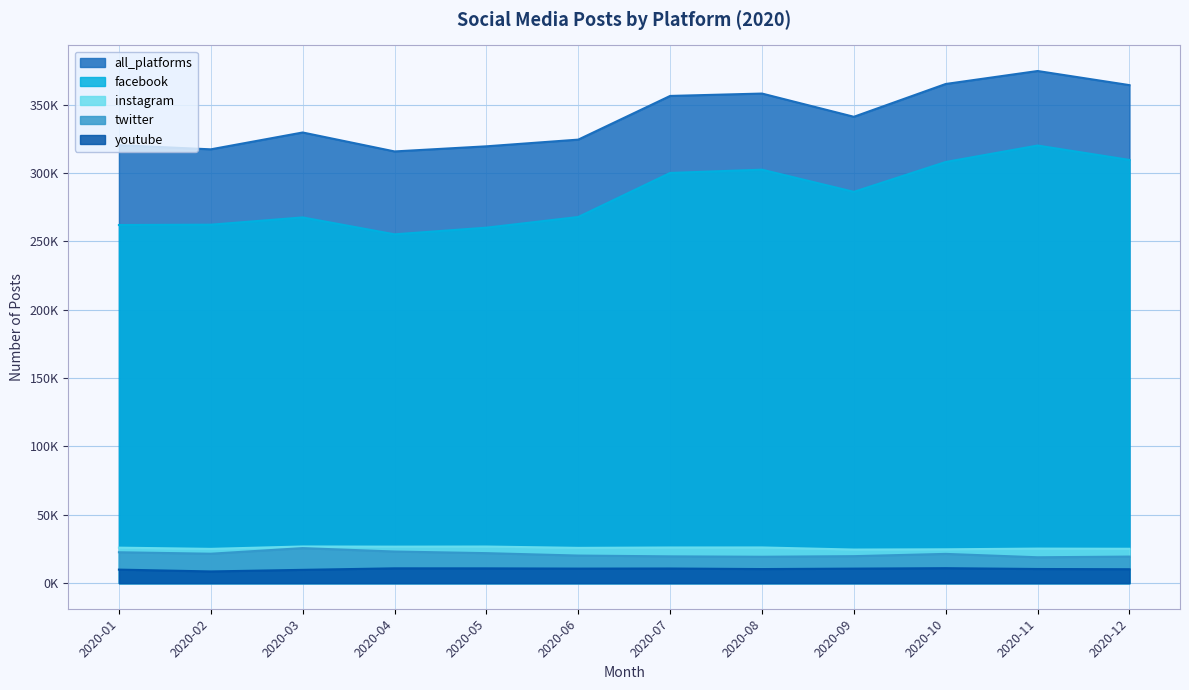

The value of twitter at 2020-06 is 20170. True or false?

True